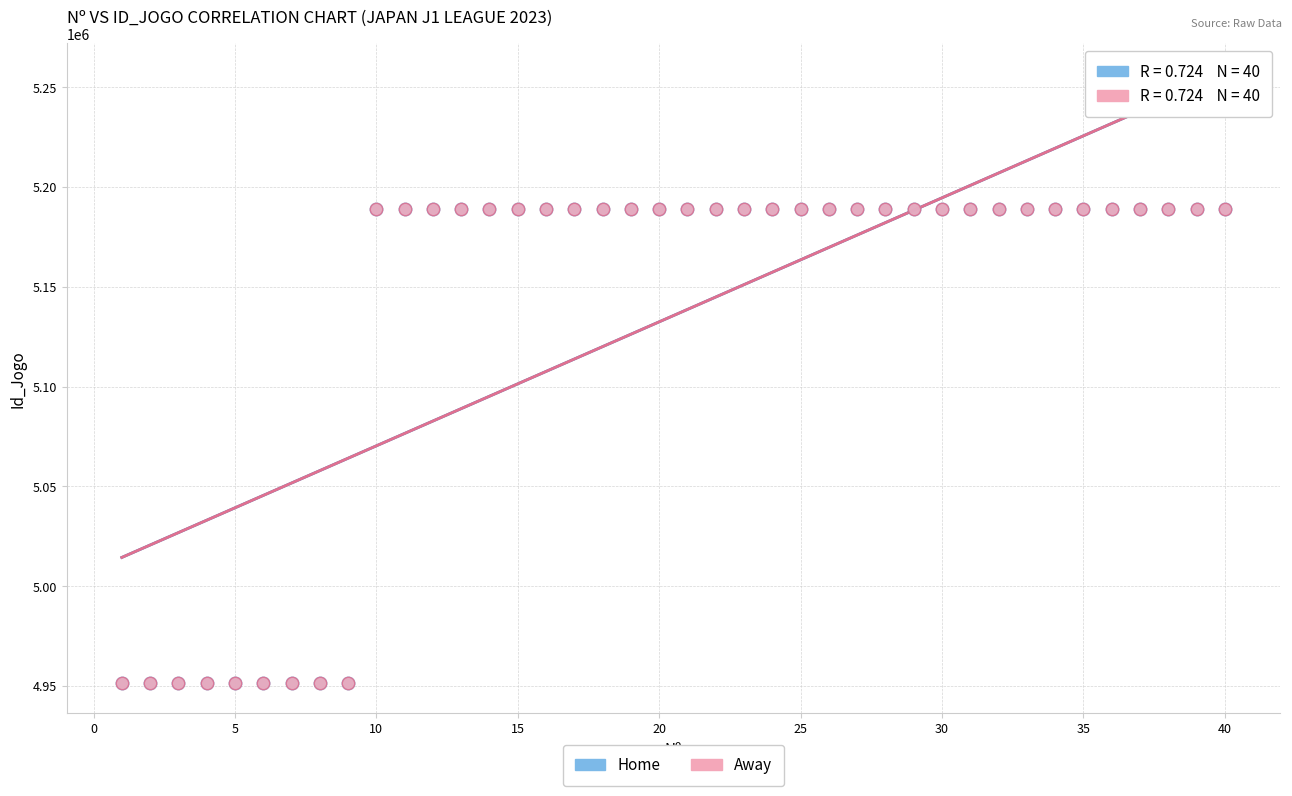

What are all the series names shown in the legend?

Home, Away